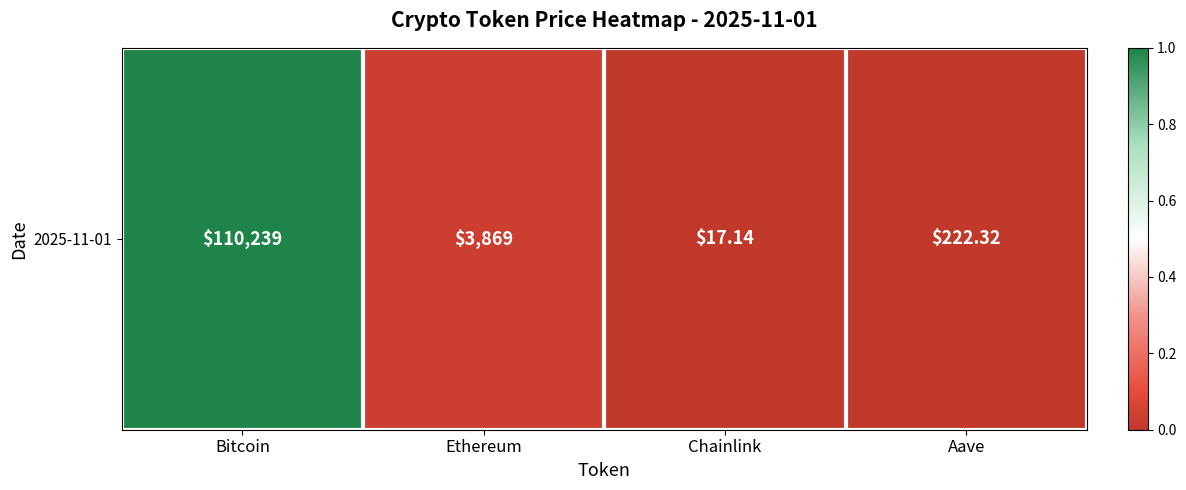

What value does the data have at Bitcoin?

1.0